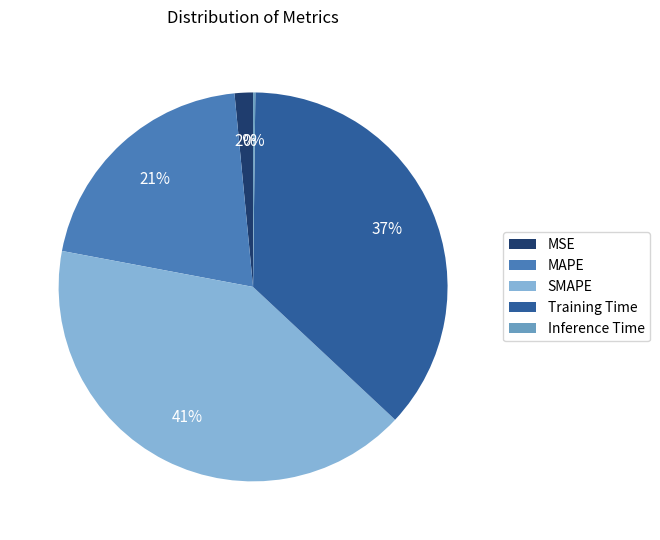

Combined, do SMAPE and MAPE account for over 50%?

Yes